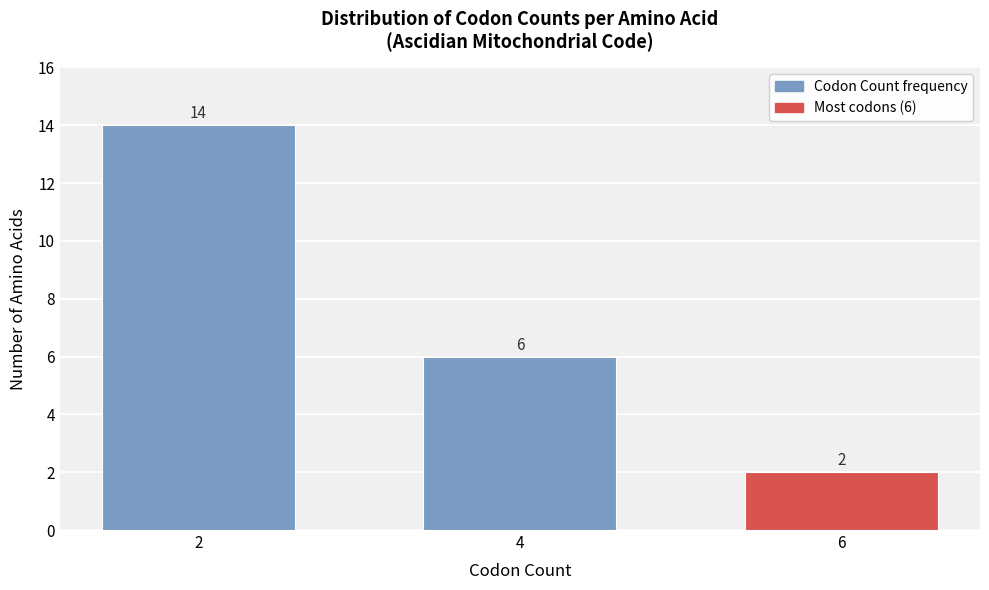

Reading left to right, transcribe all the data shown in this chart.

14	6	2